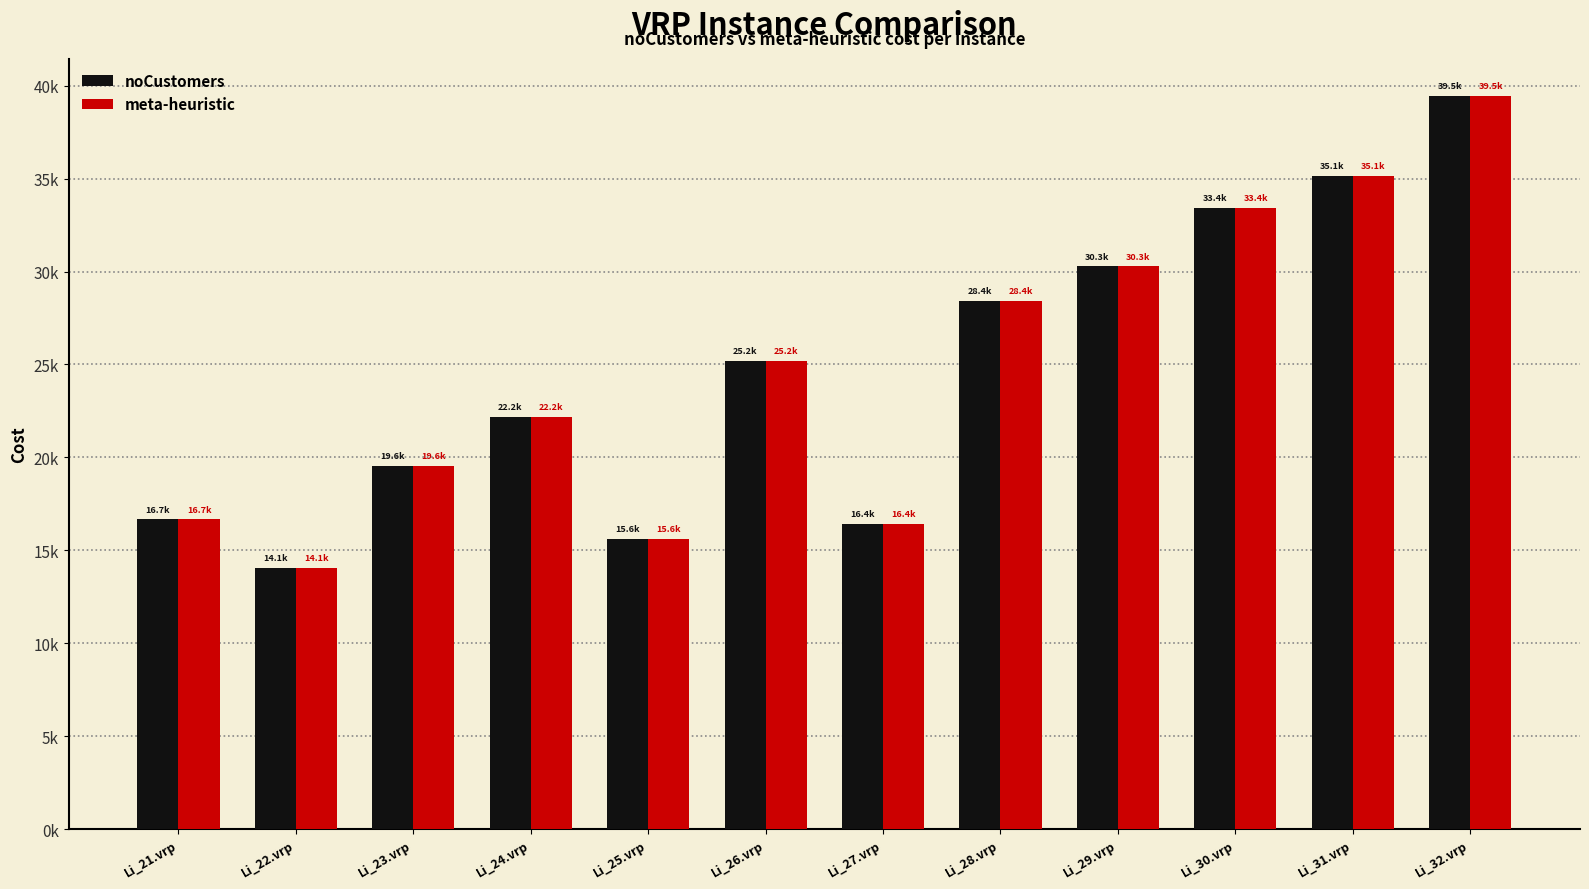

Rank the series at Li_21.vrp from lowest to highest value.

noCustomers, meta-heuristic